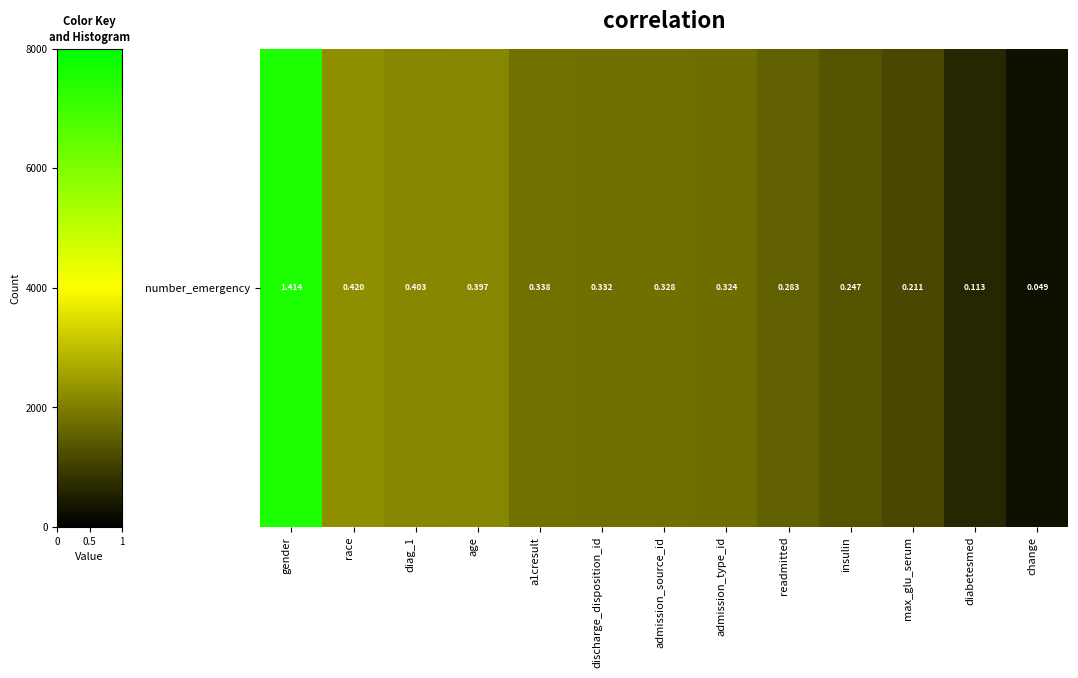

What value does the data have at diag_1?

0.4